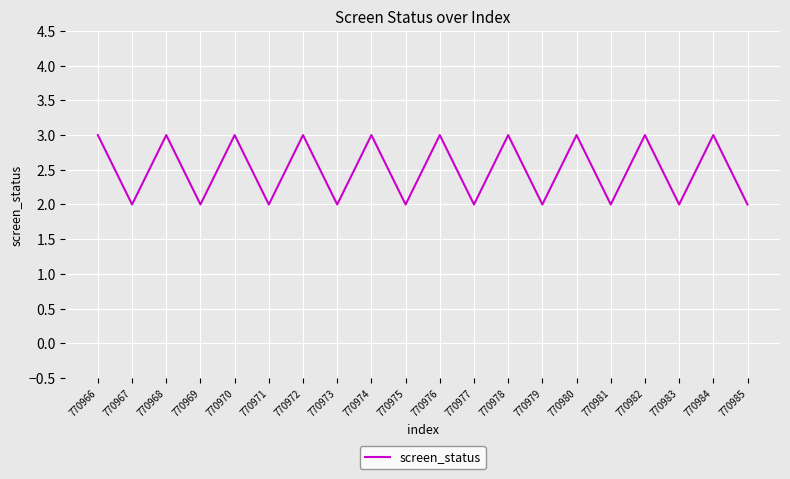

What is the difference between the maximum and minimum values?

1